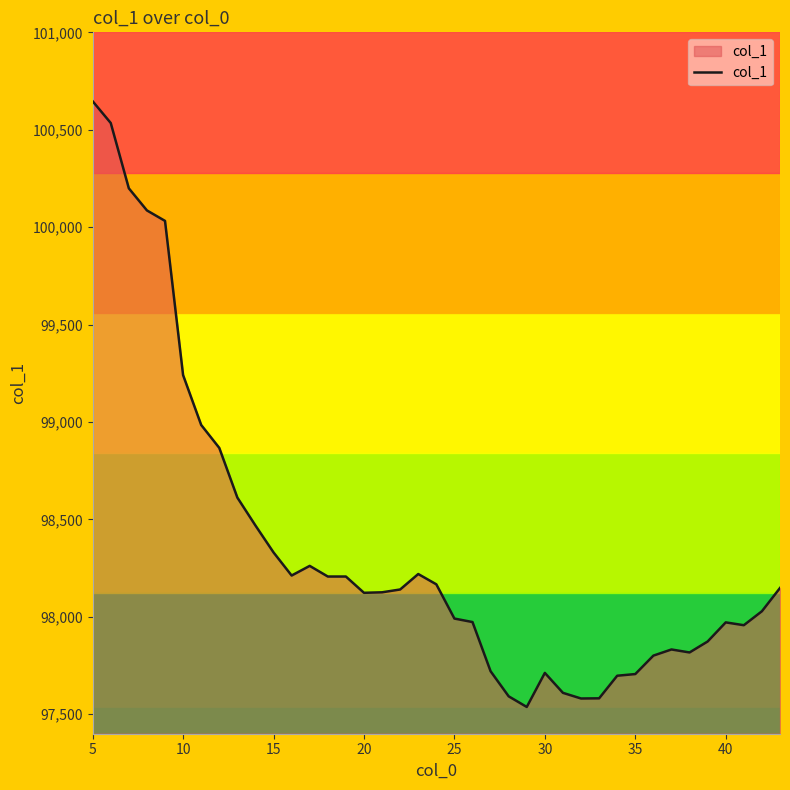

What is the greatest value displayed?

100646.3